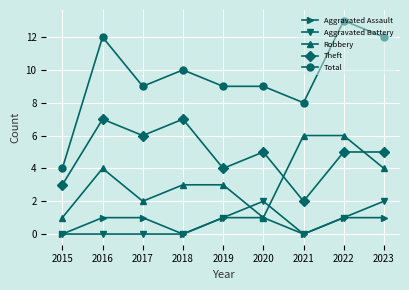

At which label does Total reach its minimum?

2015